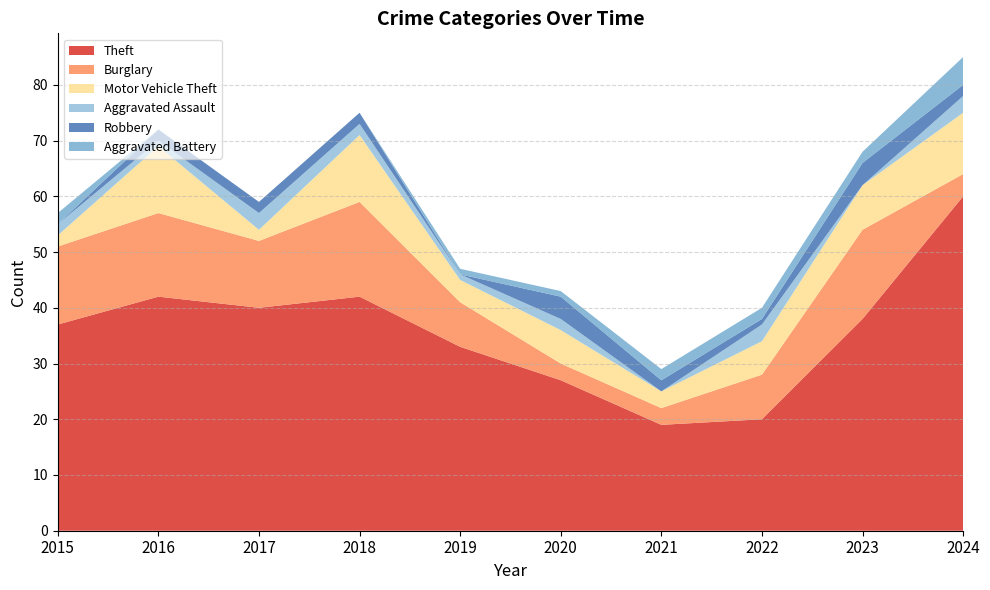

Reading right to left, what are all the values shown in this chart?

Theft: 60	38	20	19	27	33	42	40	42	37
Burglary: 4	16	8	3	3	8	17	12	15	14
Motor Vehicle Theft: 11	8	6	3	6	4	12	2	12	2
Aggravated Assault: 3	0	3	0	2	1	2	3	1	2
Robbery: 2	4	1	2	4	0	2	2	2	0
Aggravated Battery: 5	2	2	2	1	1	0	0	0	2